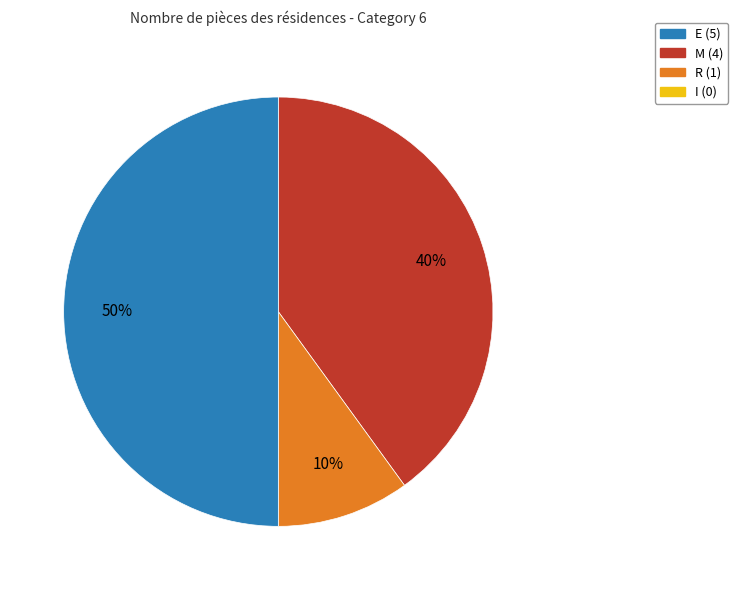

To the nearest percent, what is the difference between the largest and smallest slice percentages?

40%